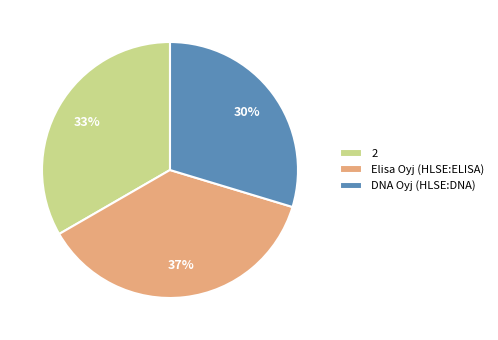

The 2 slice represents 33% of the pie. True or false?

True